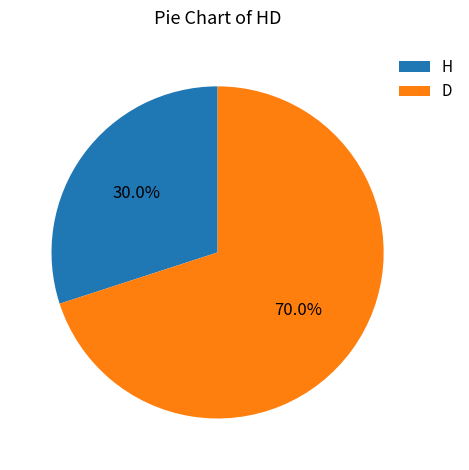

To the nearest percent, what percentage of the pie is H?

30%